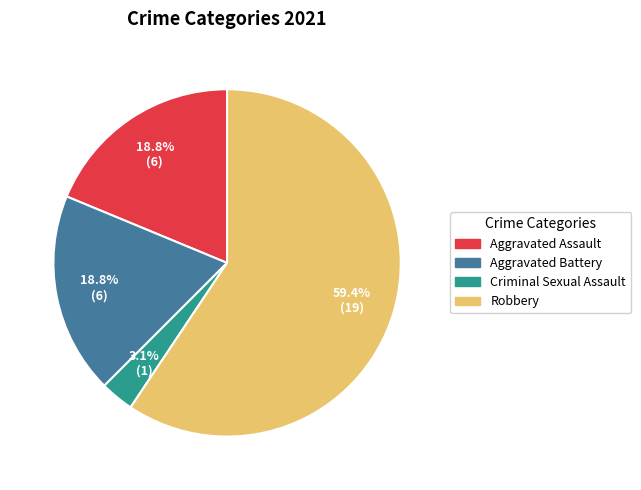

Is the sum of Robbery and Criminal Sexual Assault greater than half?

Yes